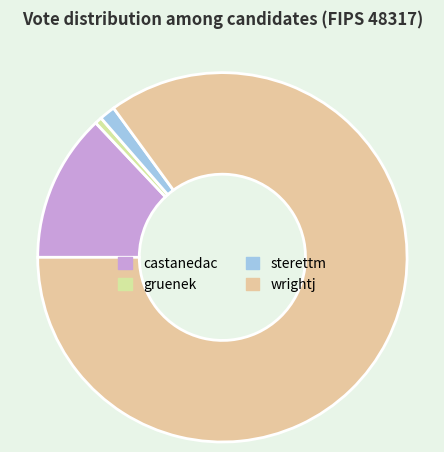

Which slice is the largest?

wrightj